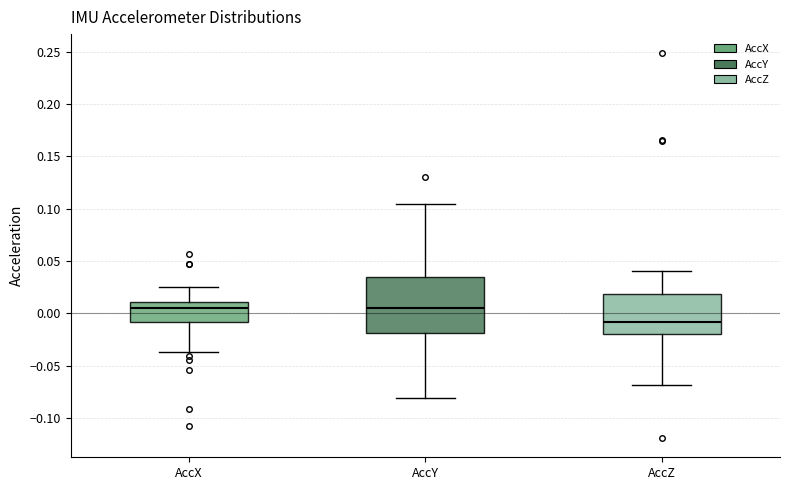

Reading left to right, transcribe this box plot: for each box, give where its median line is, the range the box spans, and where its two whiskers end, as read against the y-axis. The values are not printed on the chart, so give them approximately, as read against the axis.

AccX: median 0.005, box -0.010 to 0.010, whiskers -0.035 to 0.025
AccY: median 0.005, box -0.020 to 0.035, whiskers -0.080 to 0.105
AccZ: median -0.010, box -0.020 to 0.020, whiskers -0.070 to 0.040